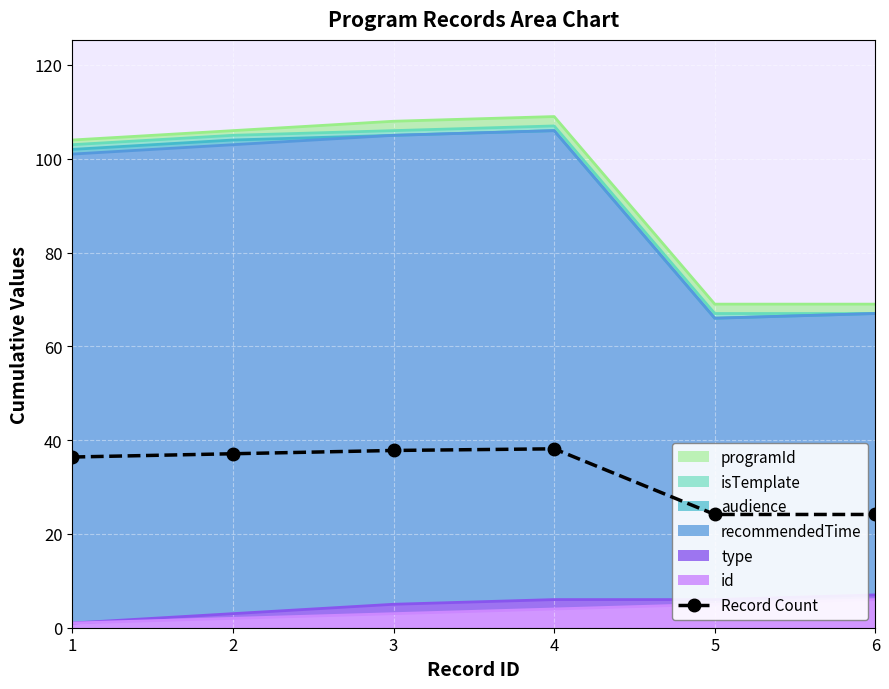

What is the ratio of the value at 5 to the value at 2?

0.7